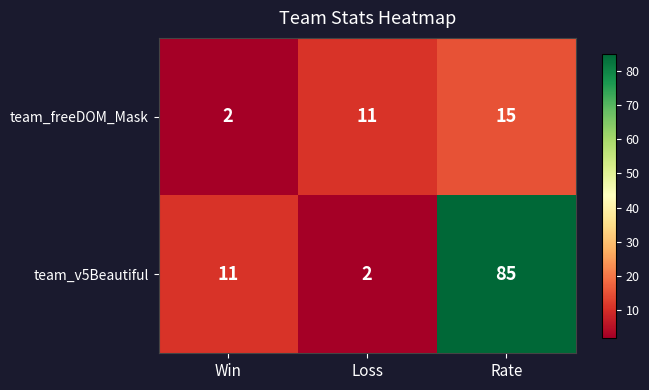

Is it true that team_v5Beautiful equals 11 at Win?

True